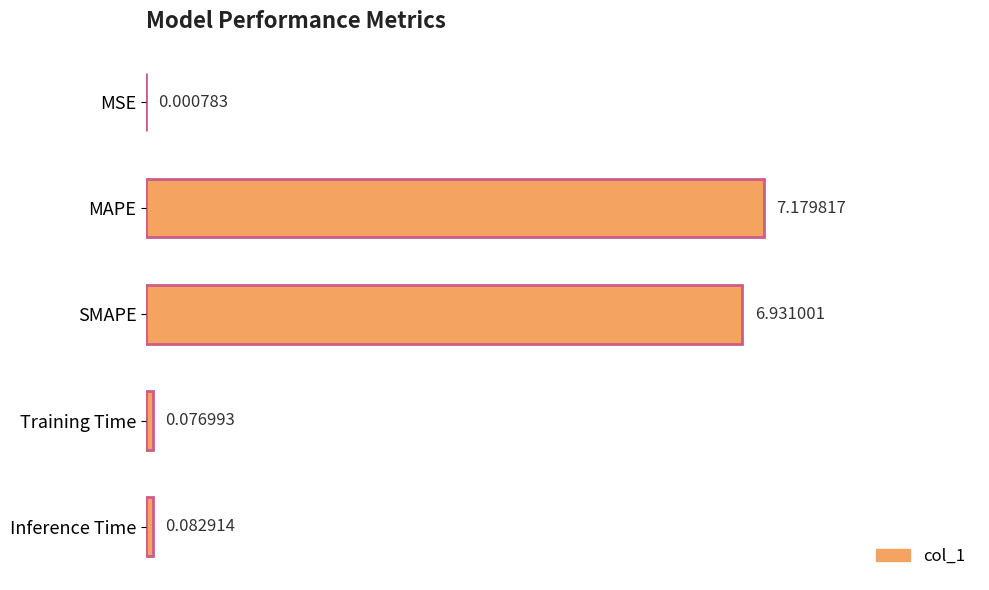

At which category does the chart reach its peak across all series?

MAPE